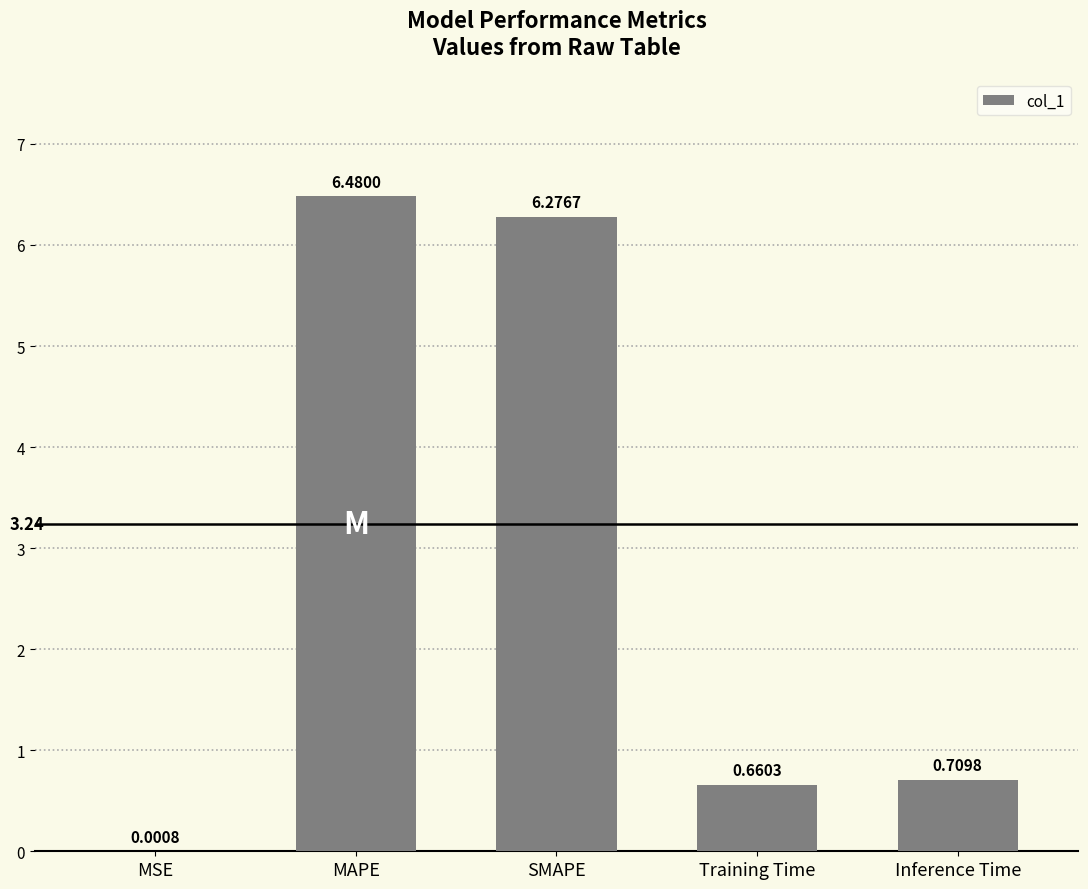

What is the sum of all values?

14.1